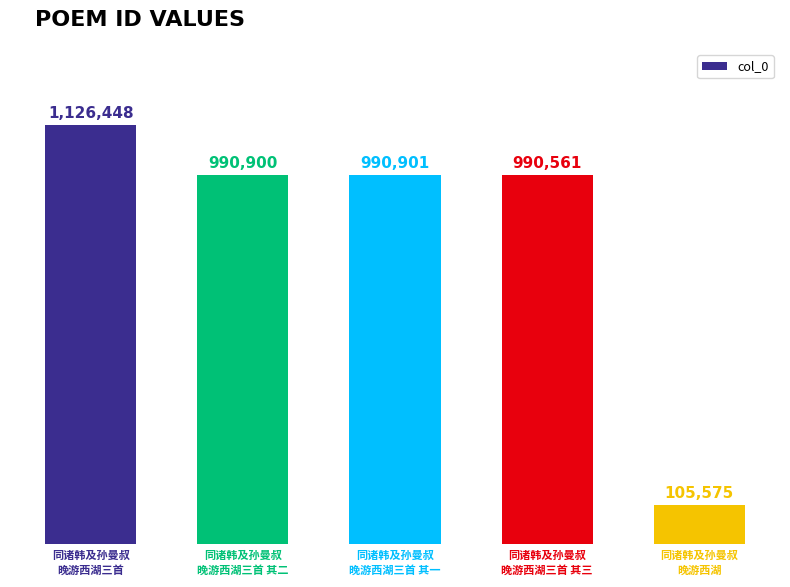

Does the chart contain any negative values?

No